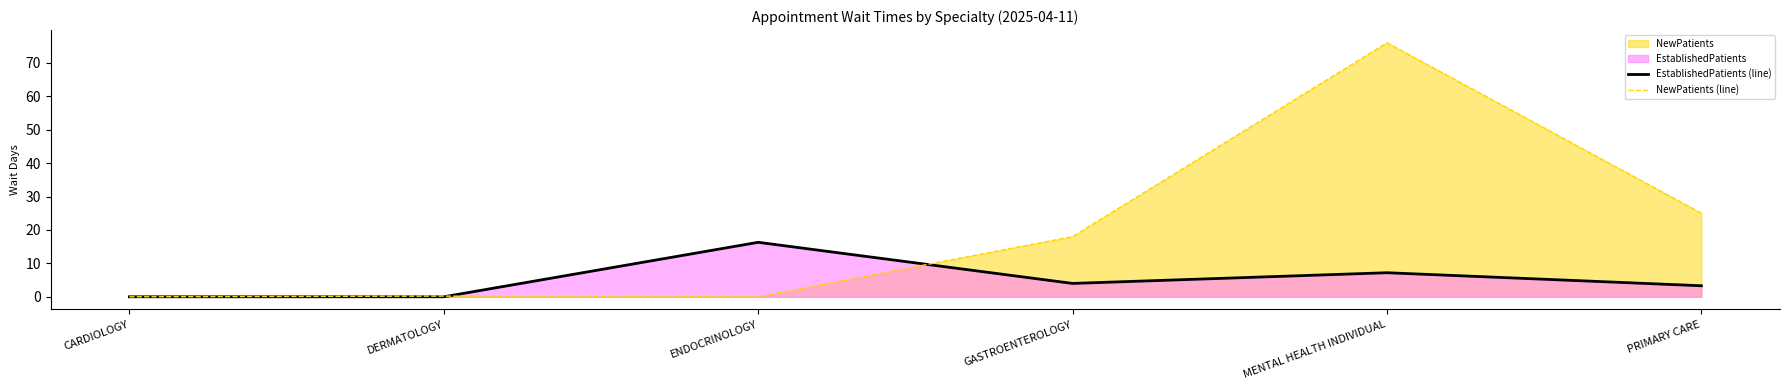

At how many categories does at least one series exceed 75?

1